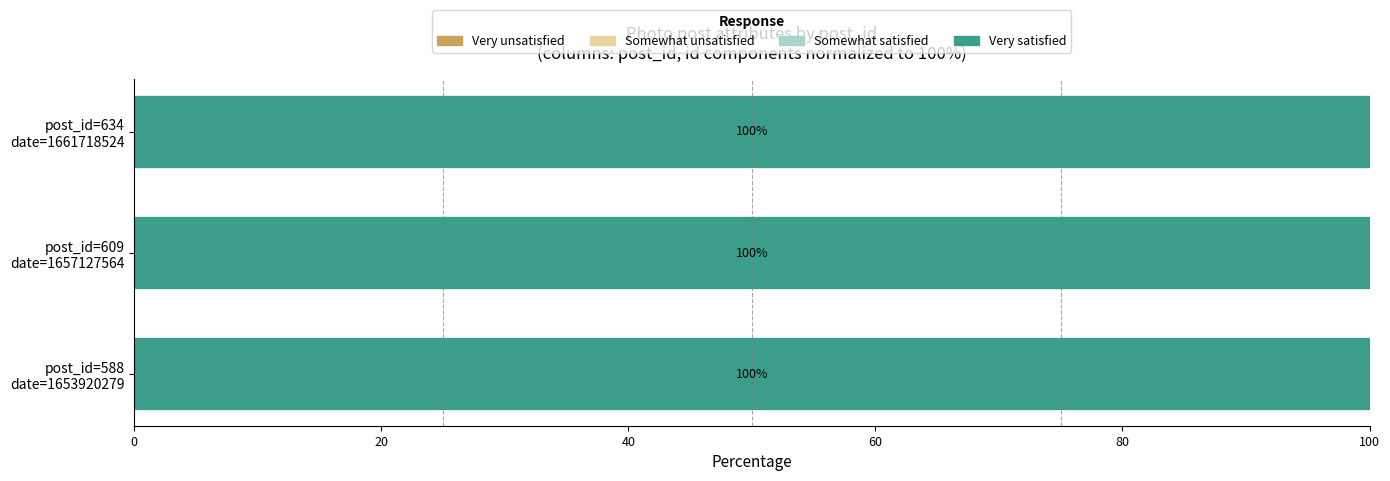

Count the number of categories in the chart.

3